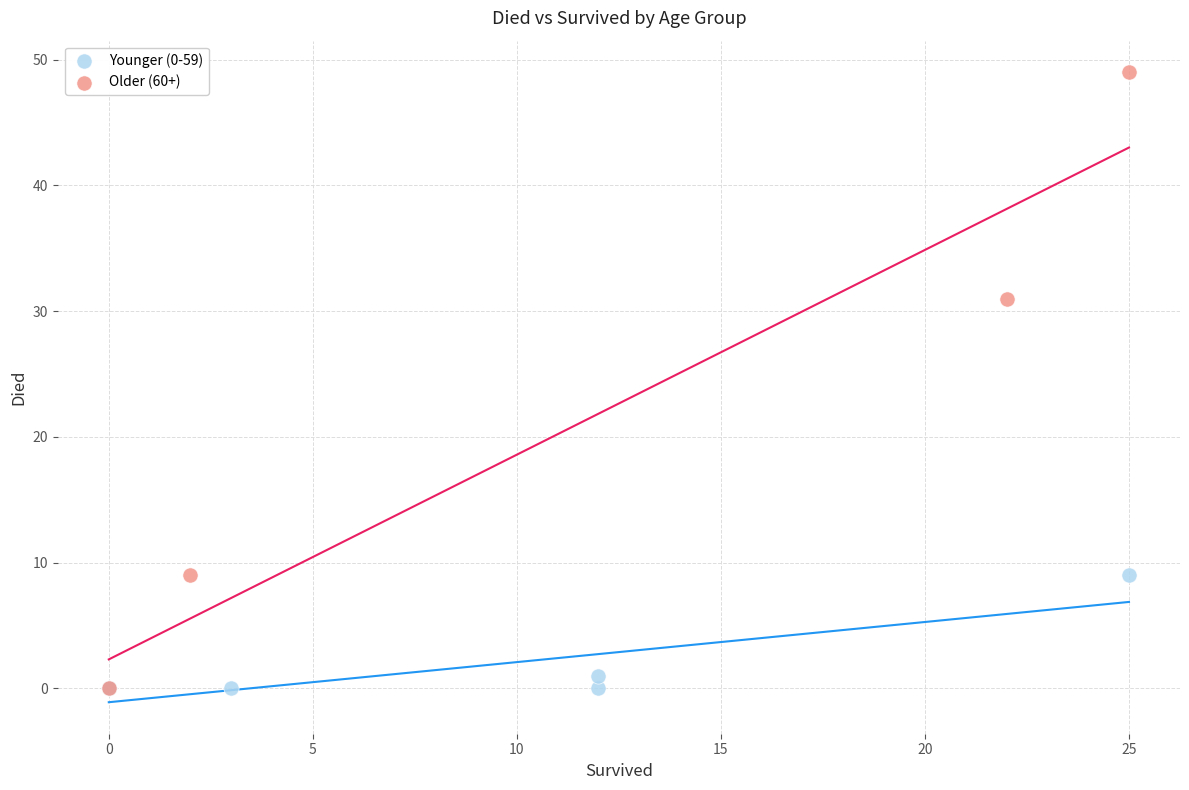

Which series has the largest Y range (max minus min)?

Older (60+)